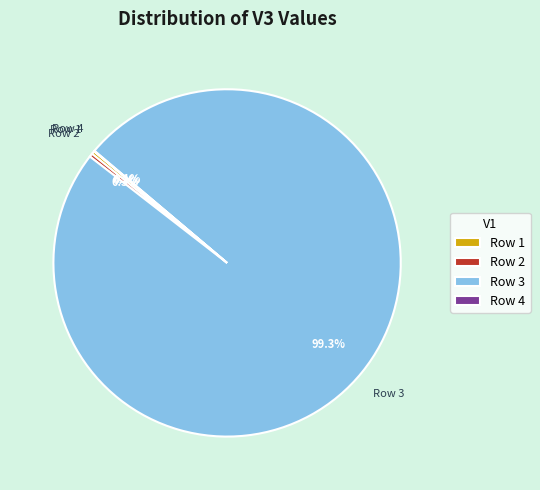

What is the majority slice?

Row 3